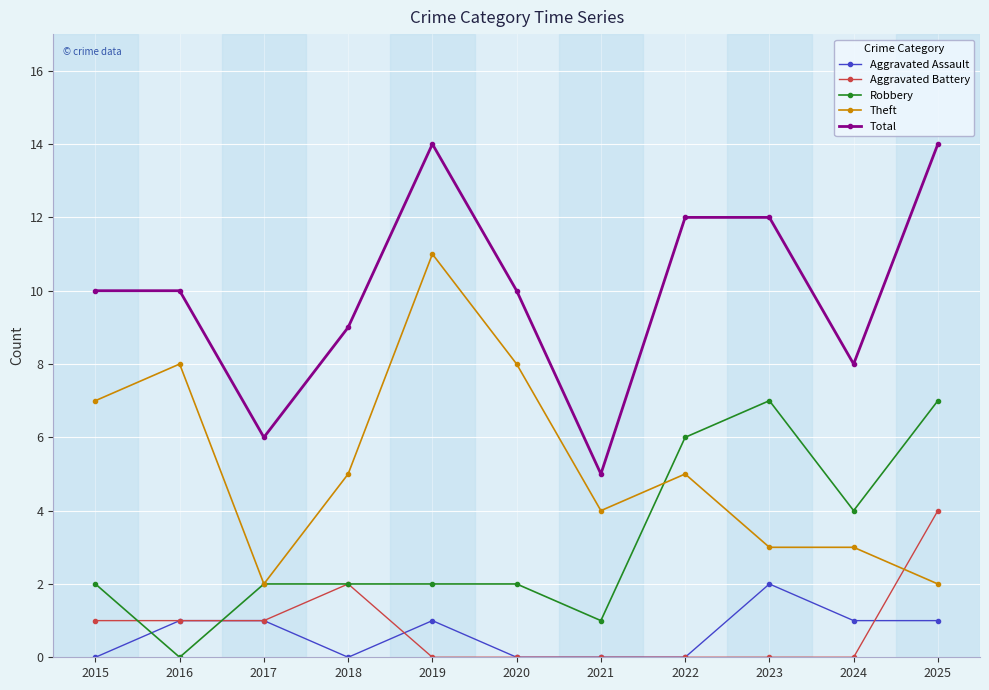

True or false: Aggravated Battery and Theft intersect in this chart.

True